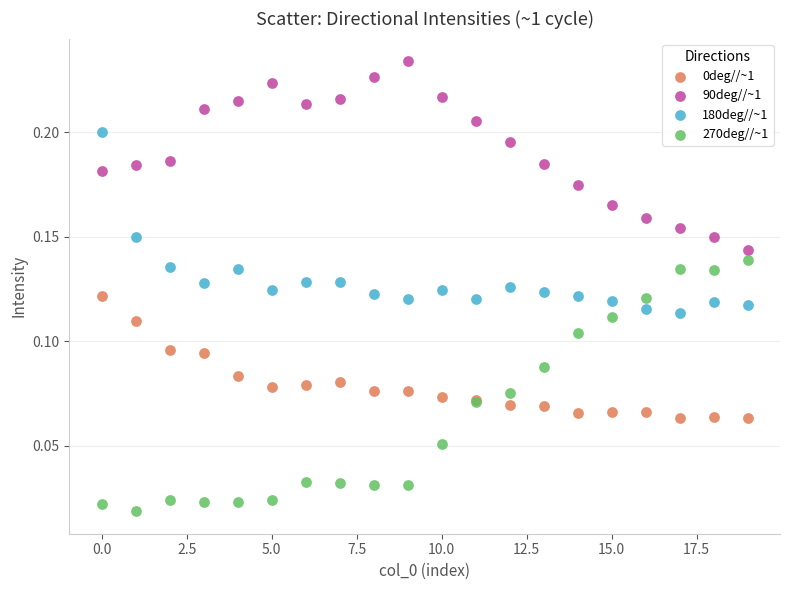

Which series reaches the maximum Y coordinate?

90deg//~1